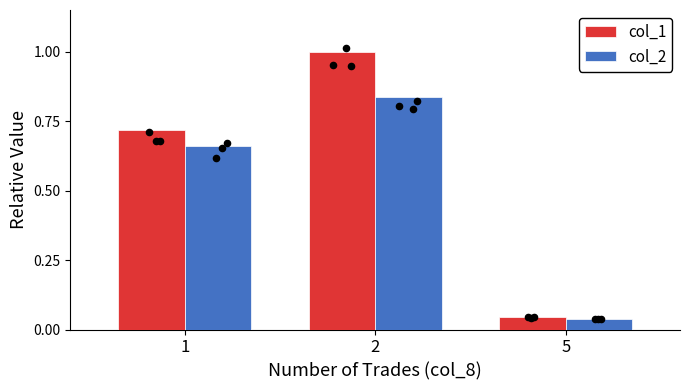

Which series has the largest Y range (max minus min)?

col_1